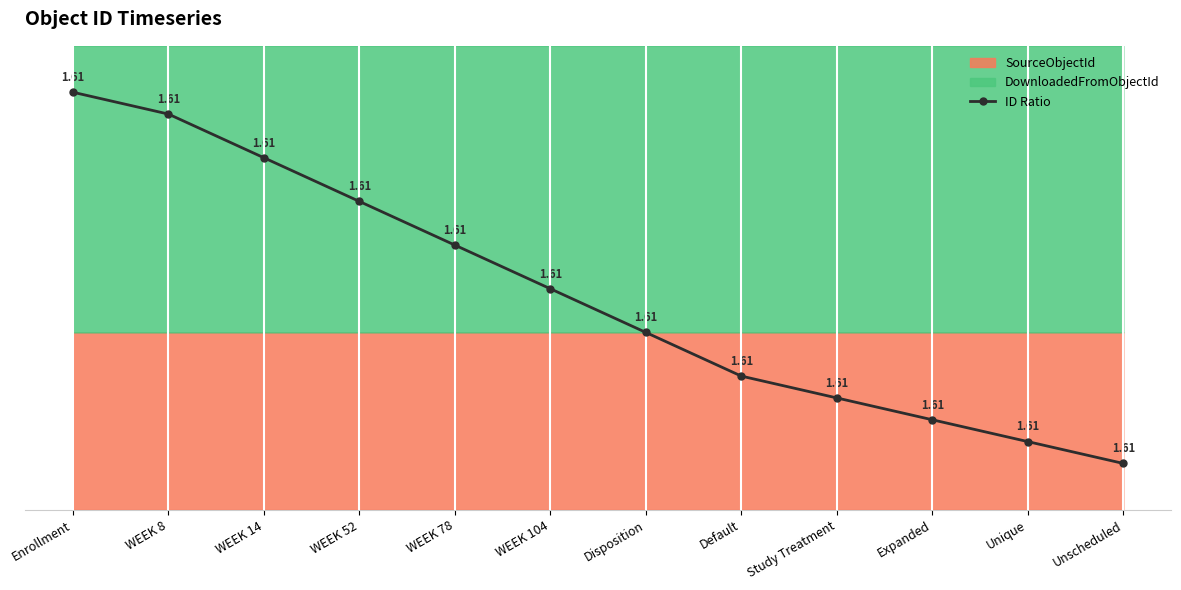

Which category has the highest value across all series?

Enrollment